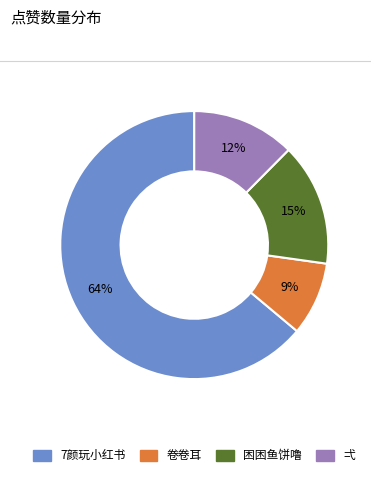

Does 7颜玩小红书 represent more than half of the total?

Yes